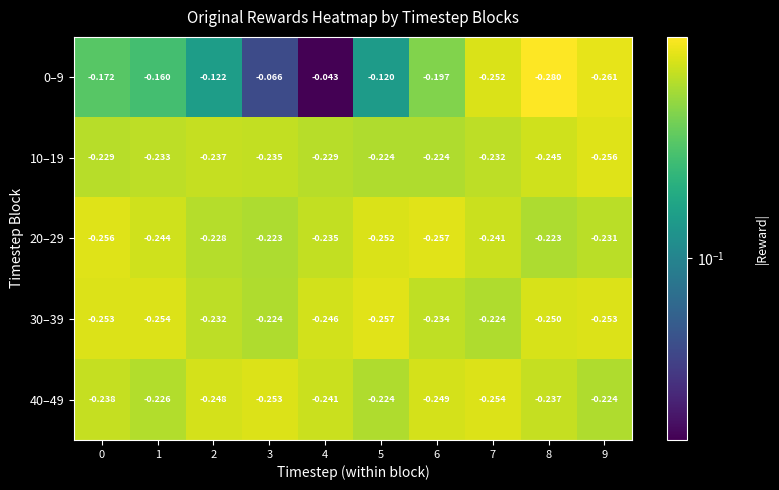

Is the value of 10–19 at 7 greater than the value of 0–9 at 2?

No